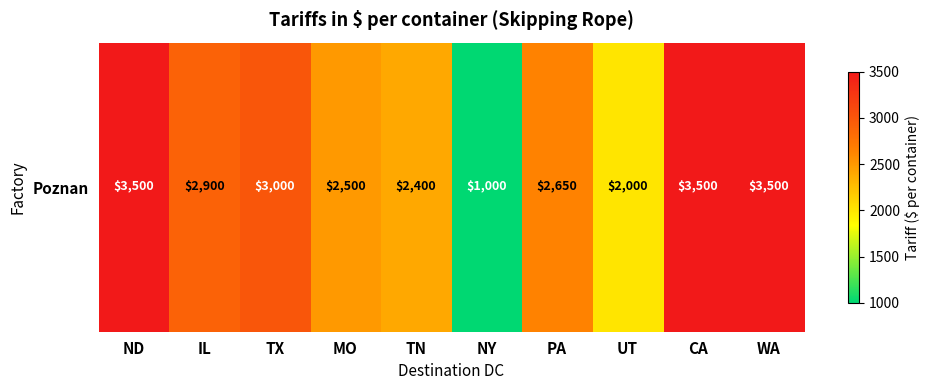

The chart shows a value of 3000 at TX. True or false?

True